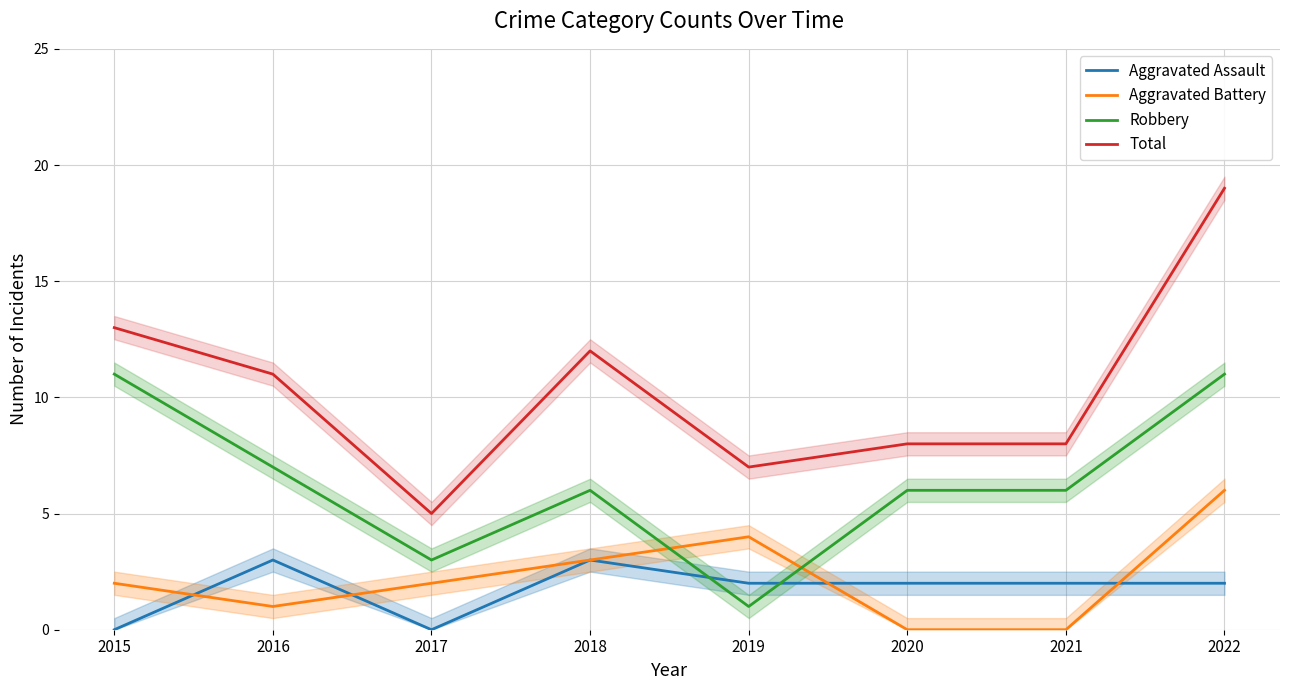

Which series has the largest total across all categories?

Total